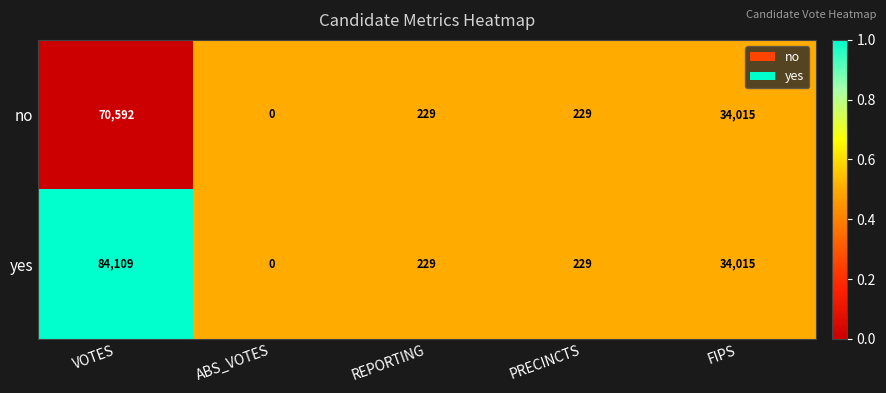

The no series shows 60301 at FIPS. True or false?

False